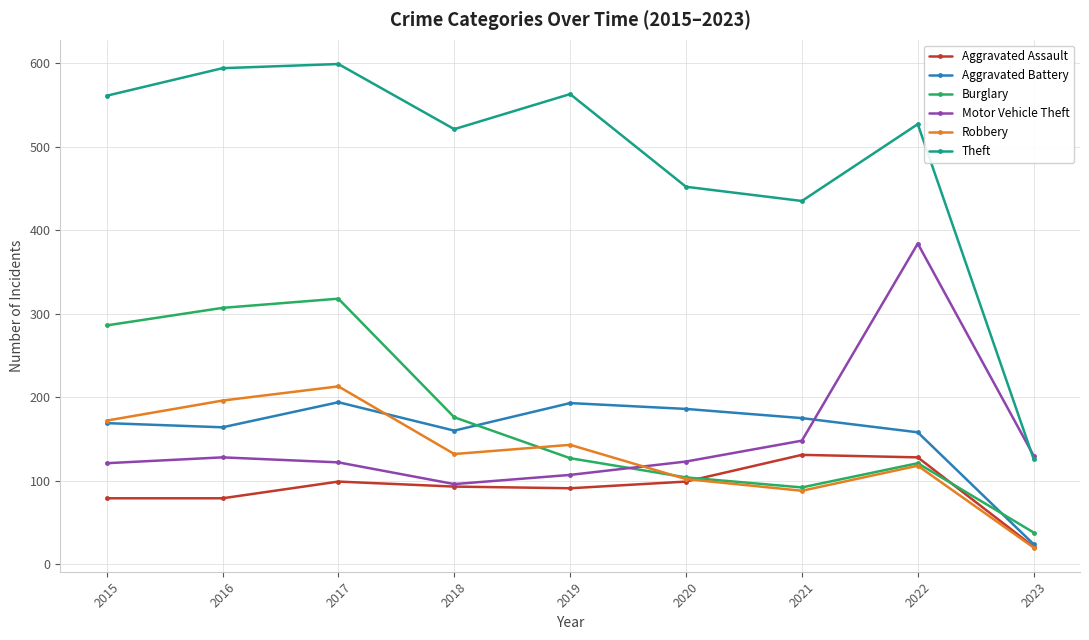

After their last crossing, which series has the higher values: Burglary or Aggravated Assault?

Burglary